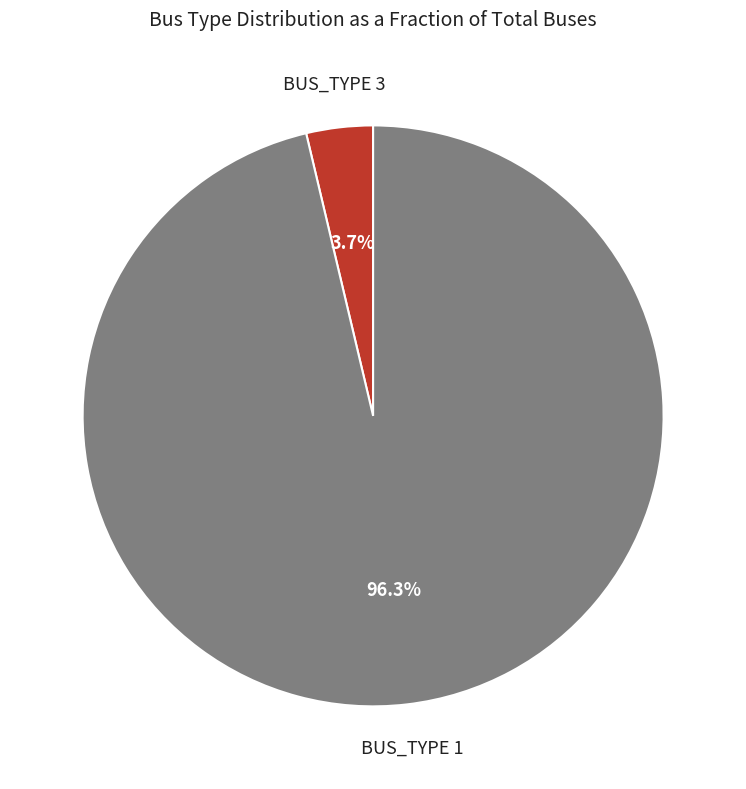

Is there a majority slice in this chart?

Yes